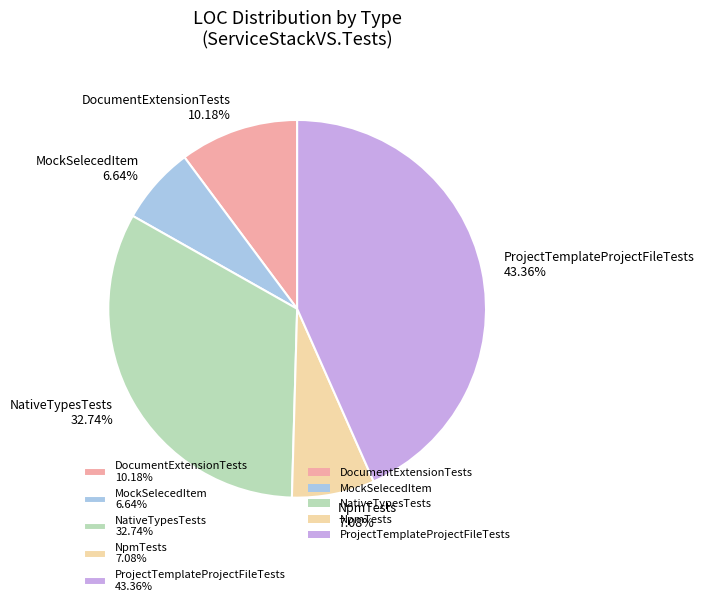

Which has a higher value, DocumentExtensionTests or ProjectTemplateProjectFileTests?

ProjectTemplateProjectFileTests